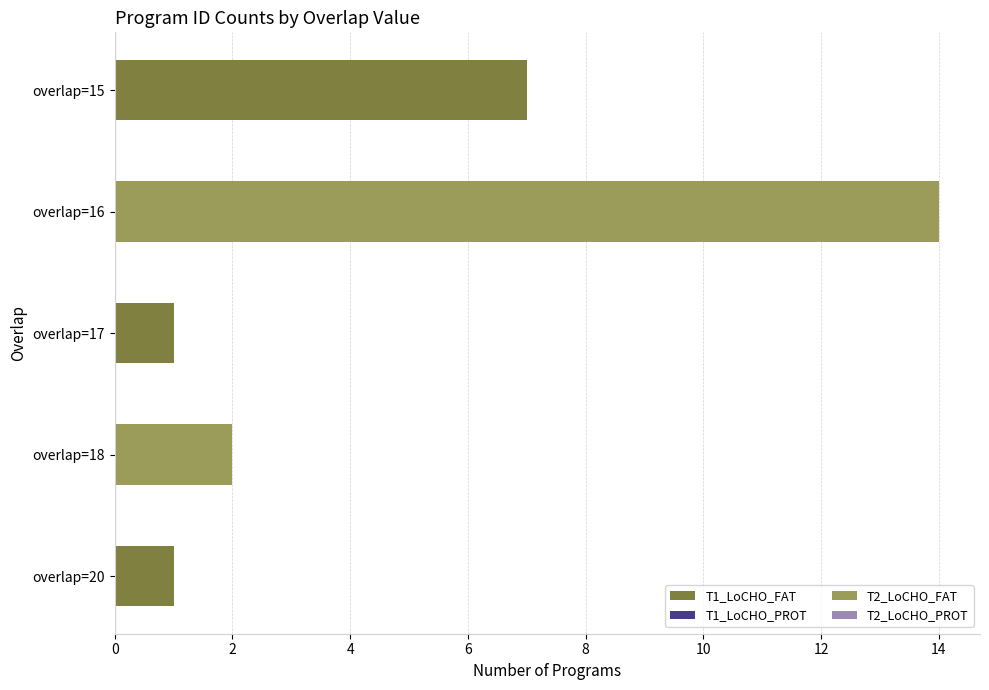

Reading bottom to top, transcribe all the data shown in this chart.

1	2	1	14	7